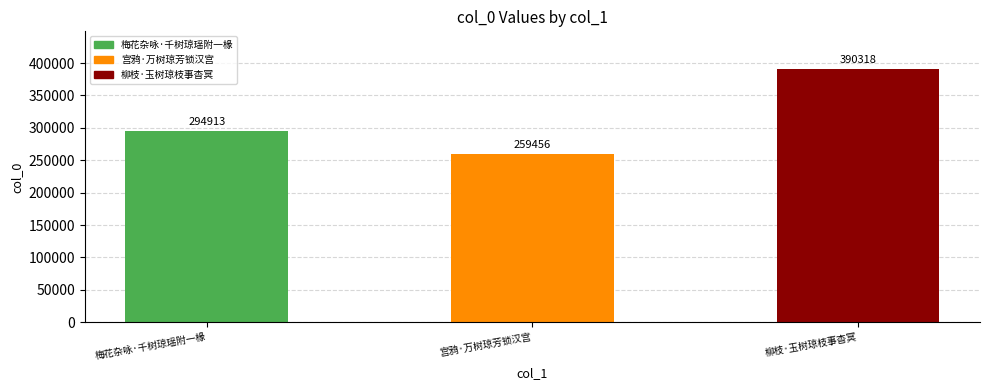

At which category does the chart reach its peak across all series?

柳枝·玉树琼枝事杳冥